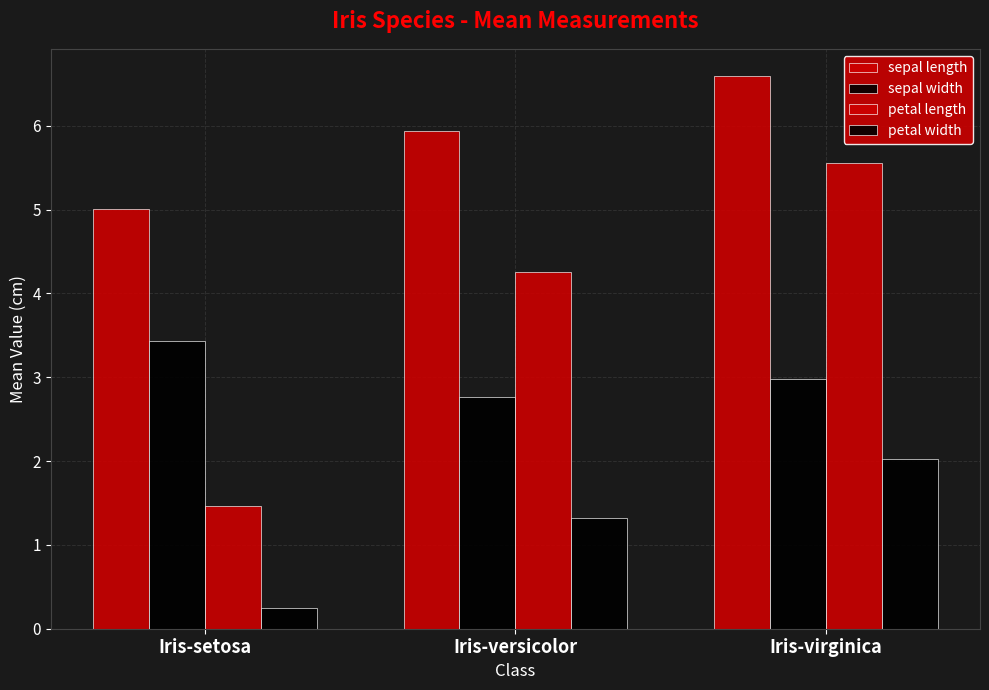

What is the average value of the sepal length series?

5.8